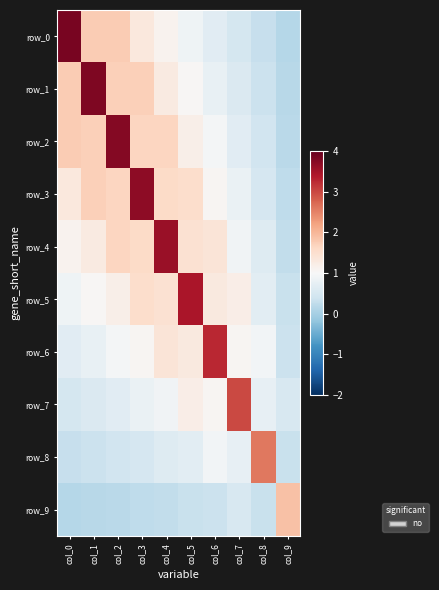

At how many categories does at least one series exceed 3?

7